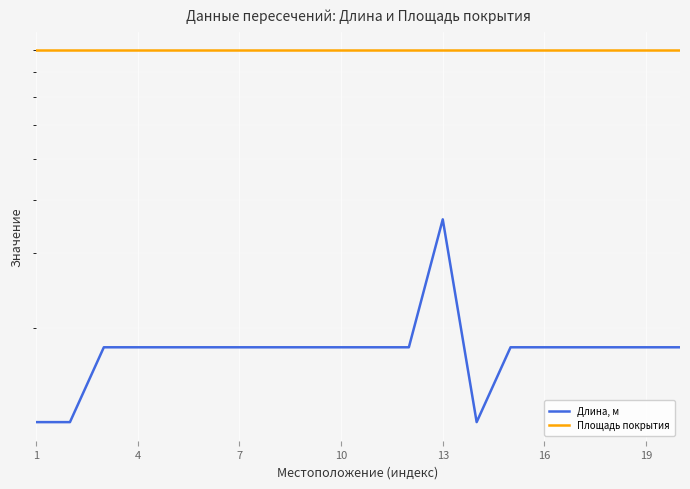

What is the total value across all series at 16?

108